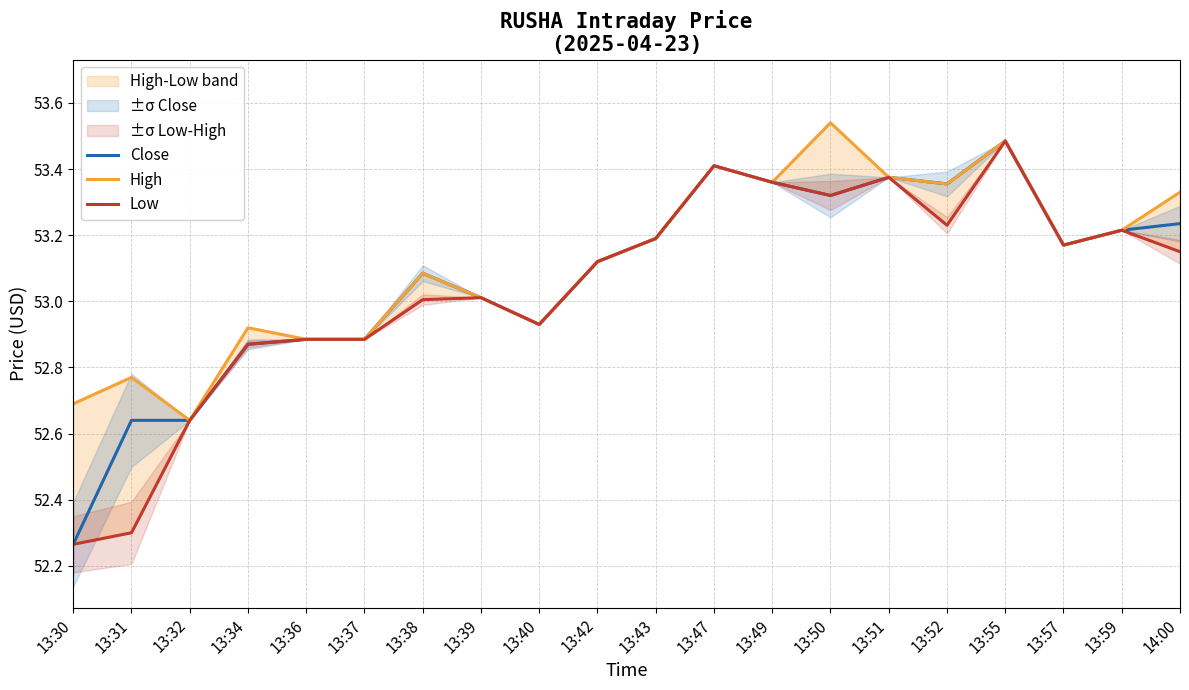

True or false: Low has a value of 53.3 at 13:50.

True